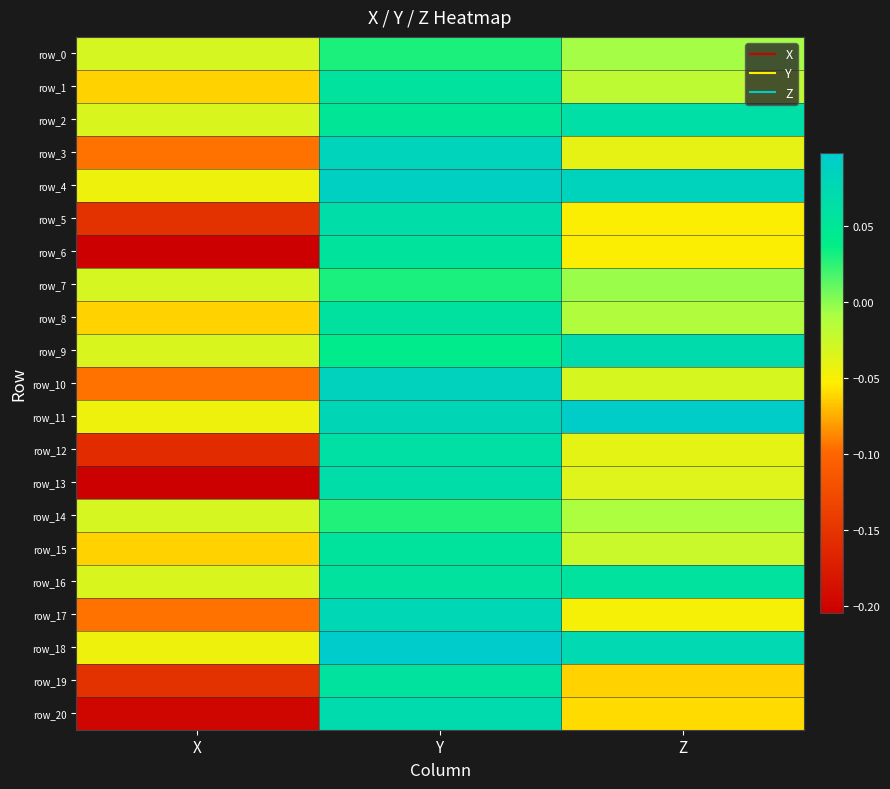

The value of row_18 at Z is 0.1. True or false?

True